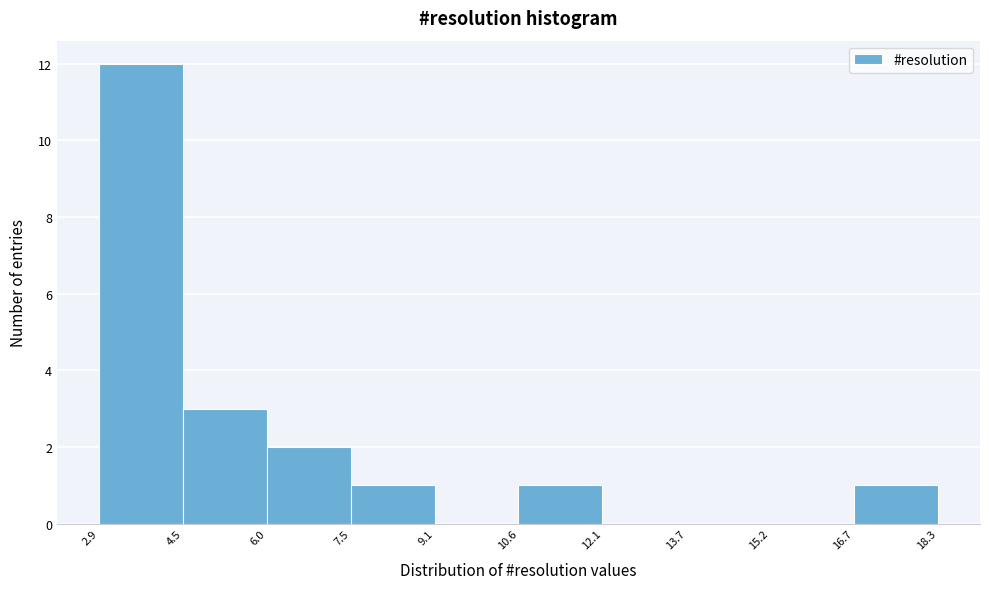

What is the height of the bar covering 10.6 to 12.1 on the x-axis? The values are not printed on the chart, so give them approximately, as read against the axis.

1